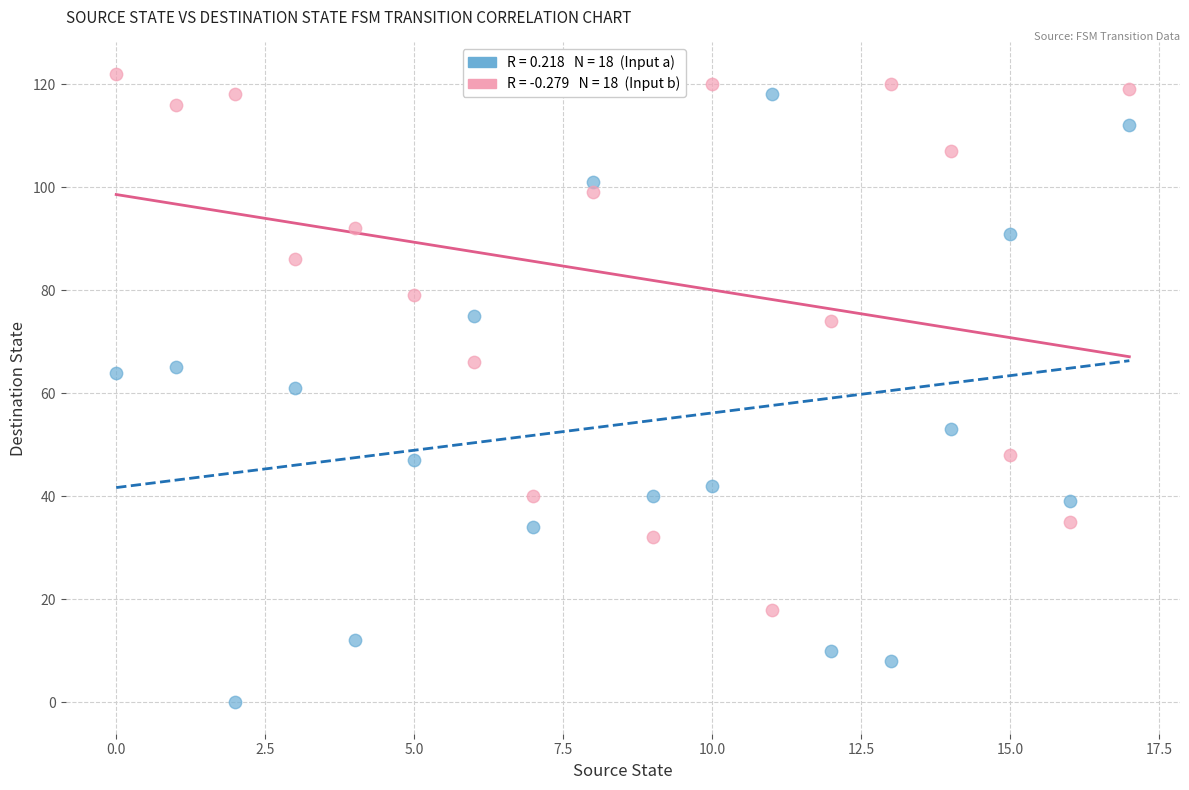

Across all data points, what is the range of Y values (max minus min)?

122